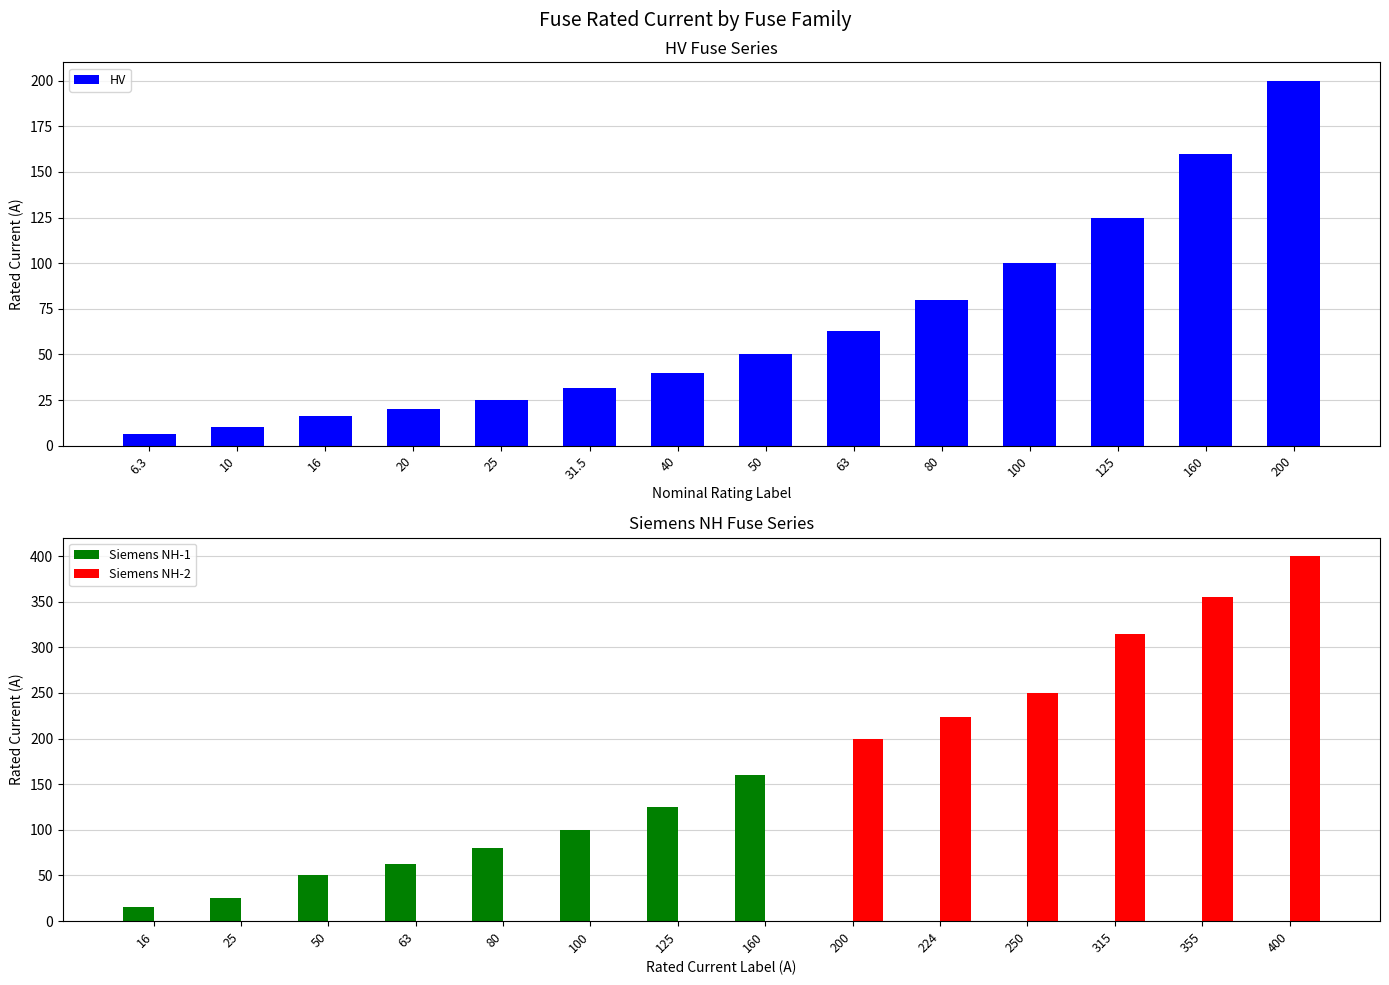

True or false: Siemens NH-2 has a value of 122 at 50.

False